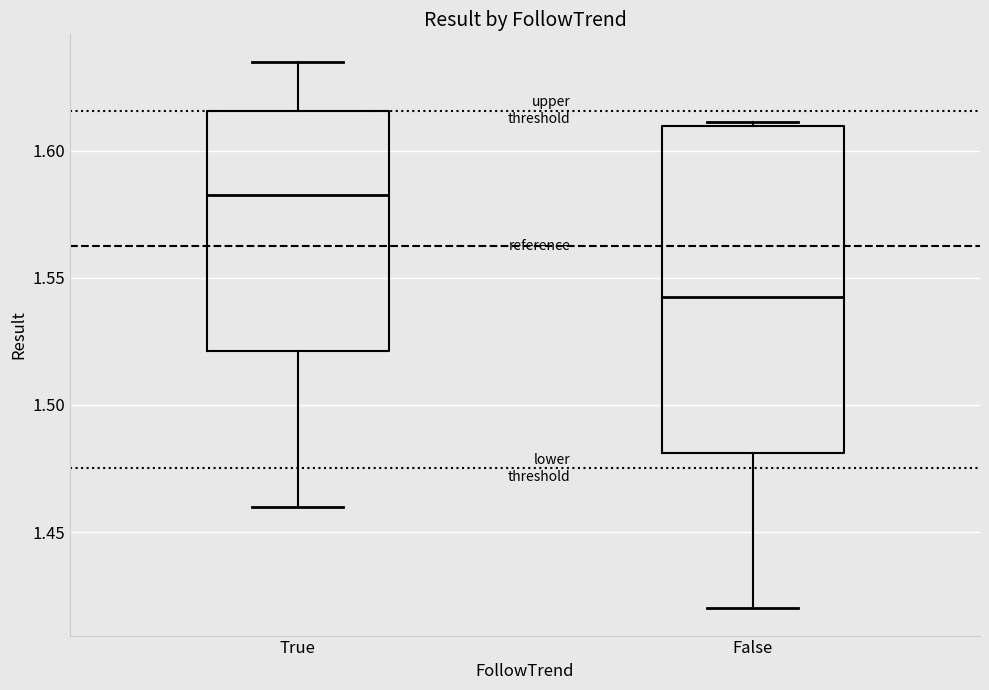

Where is the lower edge of the box for False on the y-axis? The values are not printed on the chart, so give them approximately, as read against the axis.

1.480